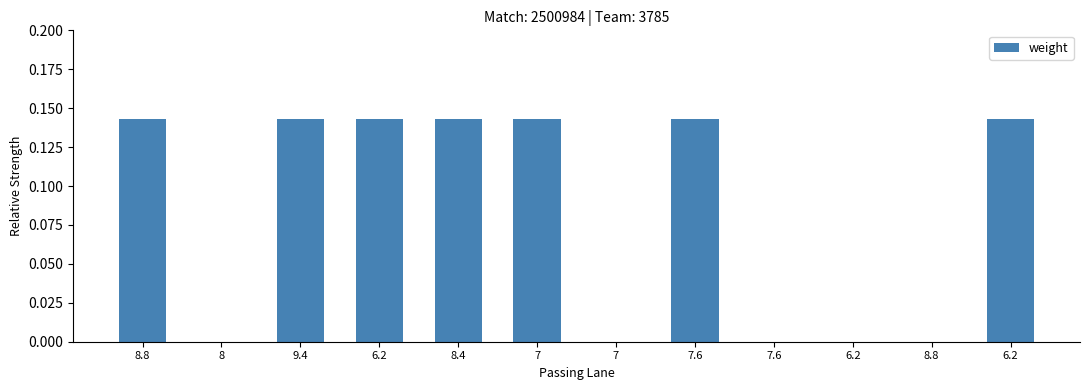

How many categories are shown in the chart?

12